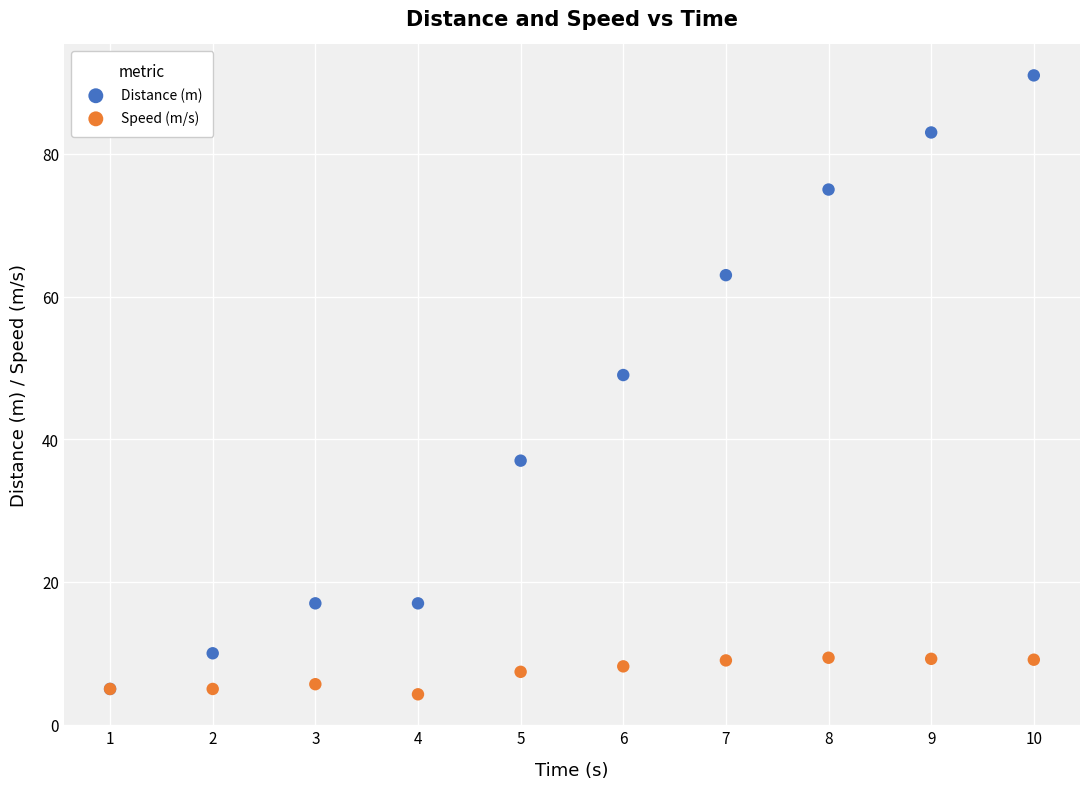

Which series has the widest spread of Y values?

Distance (m)